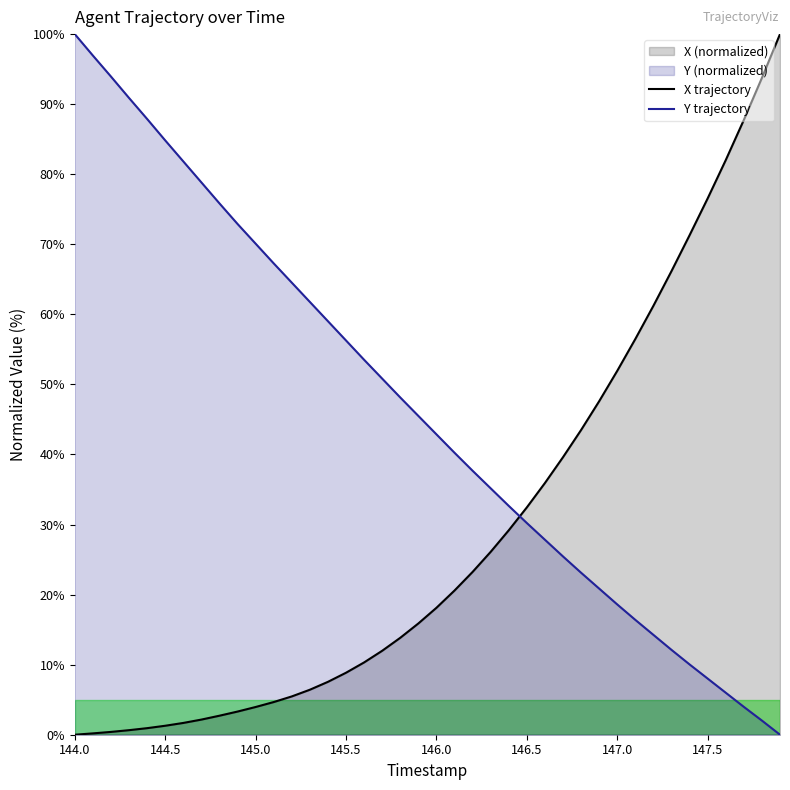

At 144.4, list the series in order from largest to smallest.

Y, X